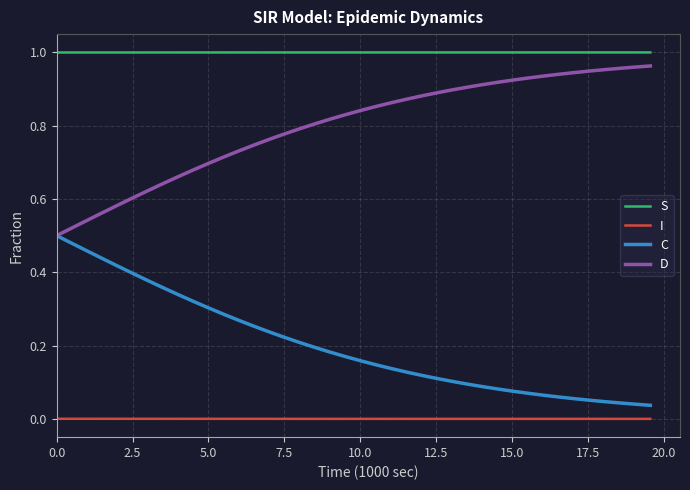

Does the chart display data point markers on the line(s)?

No